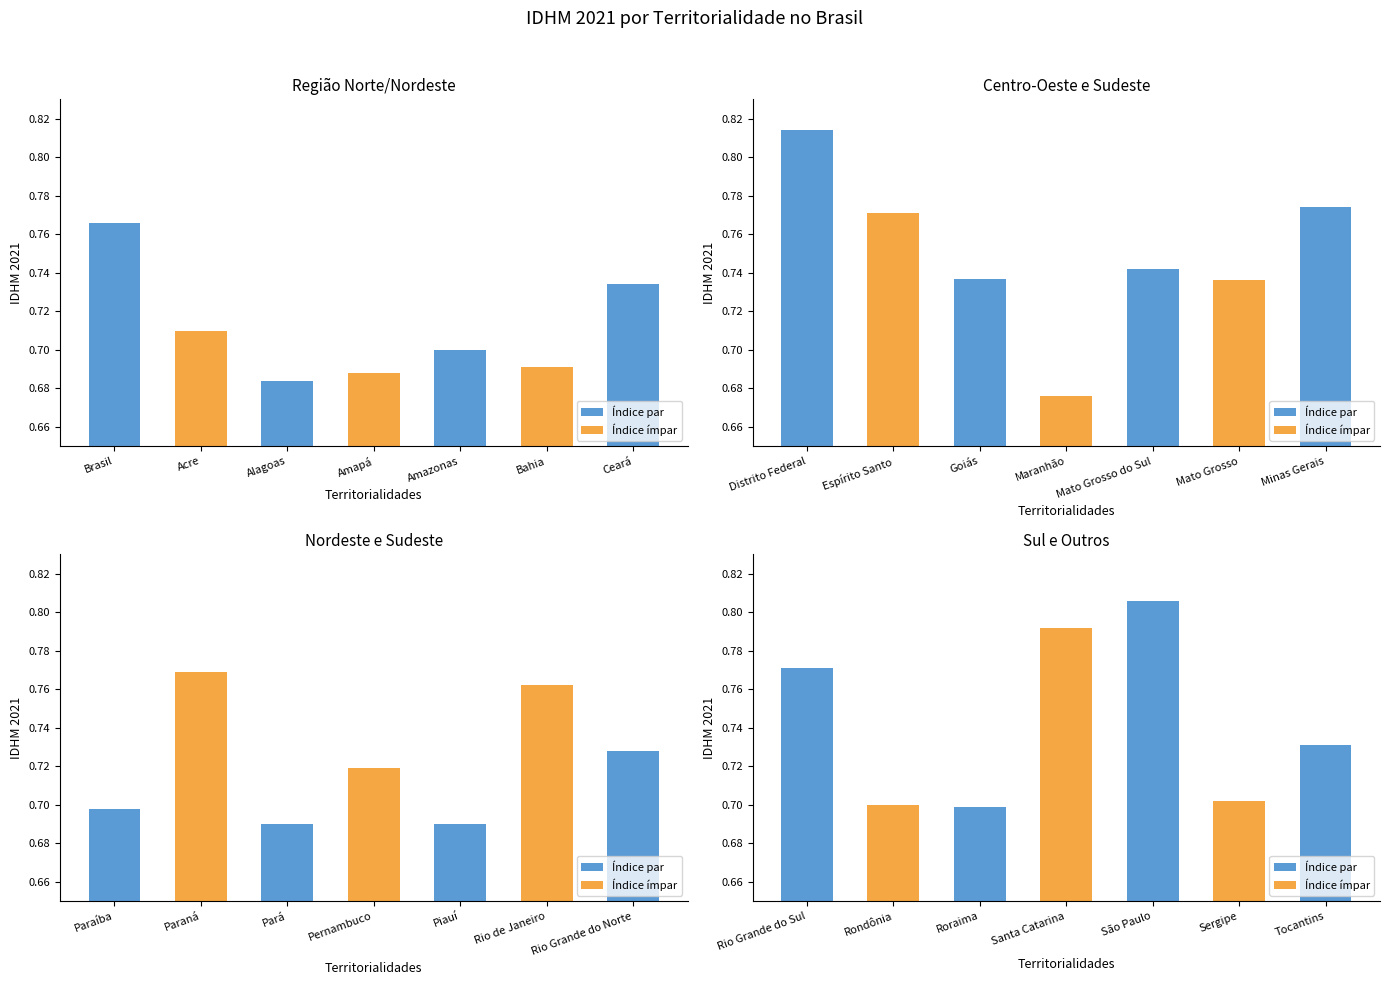

Where is the data nearest to the value 0?

Maranhão